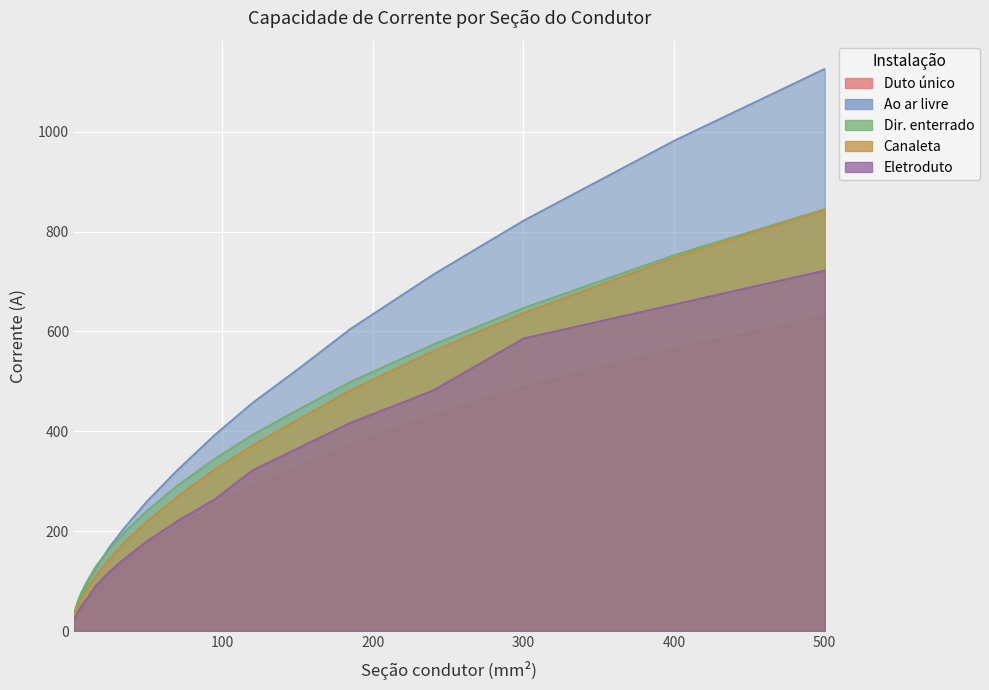

What position from the right is 400?

2